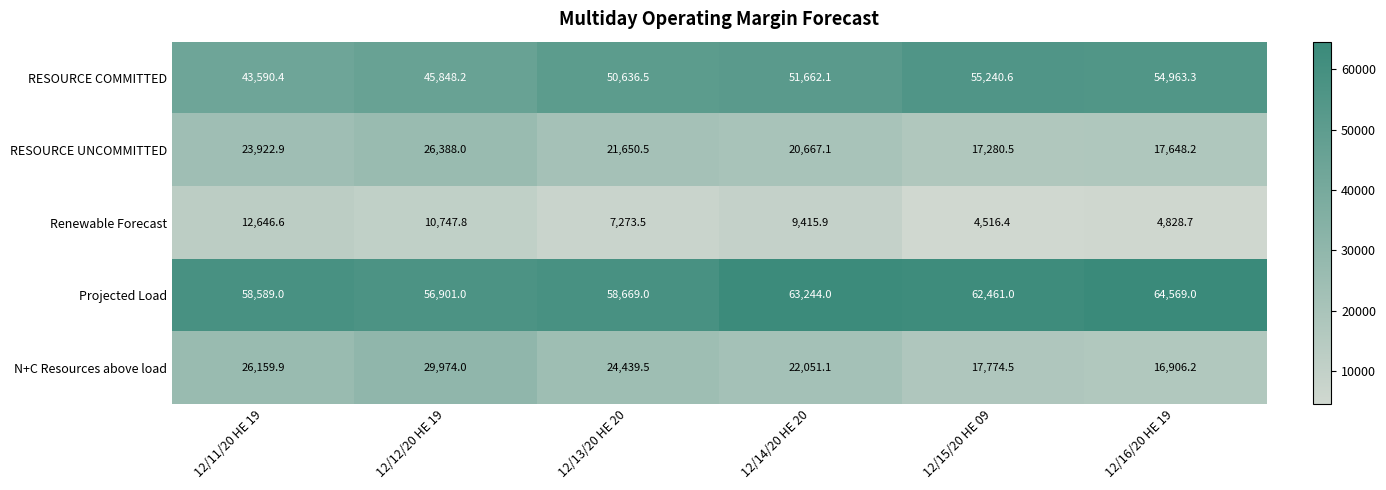

How many data points does each series have?

6